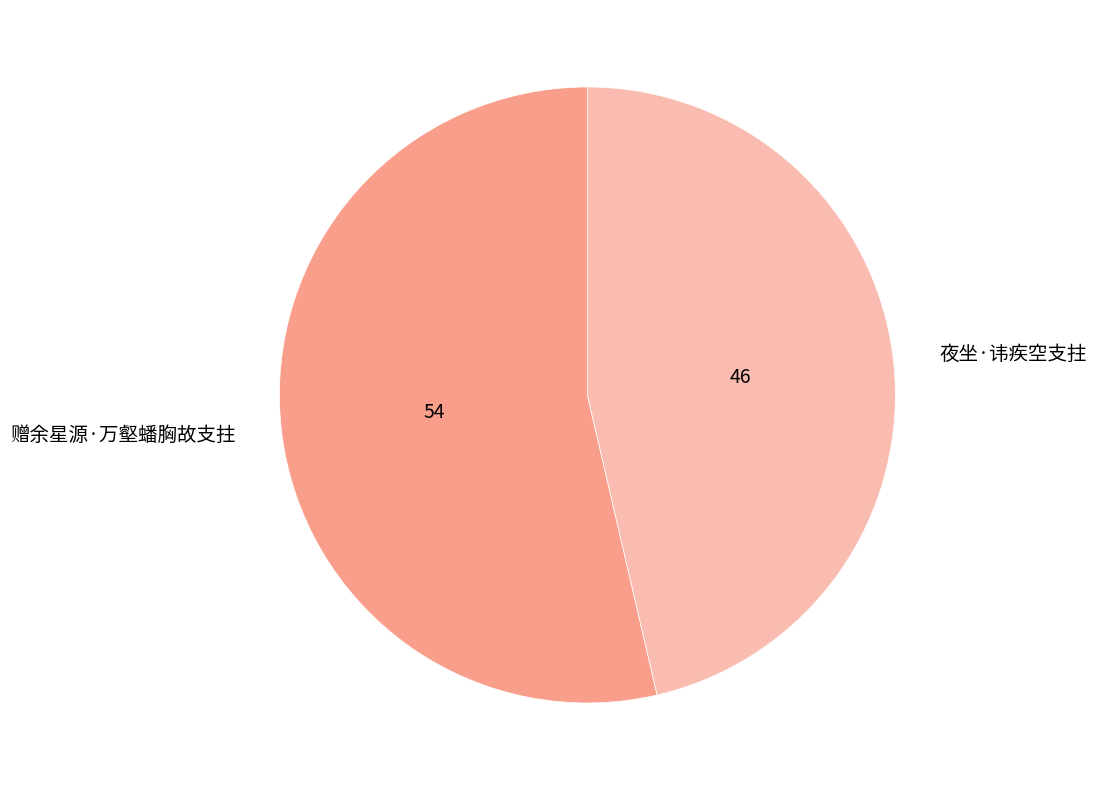

What is the ratio of the value at 赠余星源·万壑蟠胸故支拄 to the value at 夜坐·讳疾空支拄?

1.2